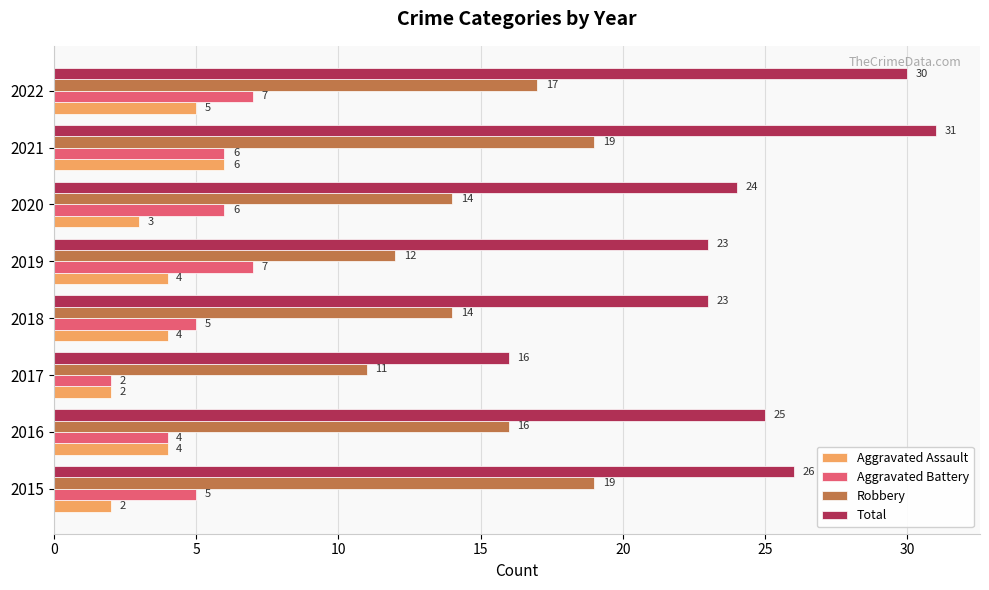

Count the Aggravated Battery values in the range 5 to 7.

6